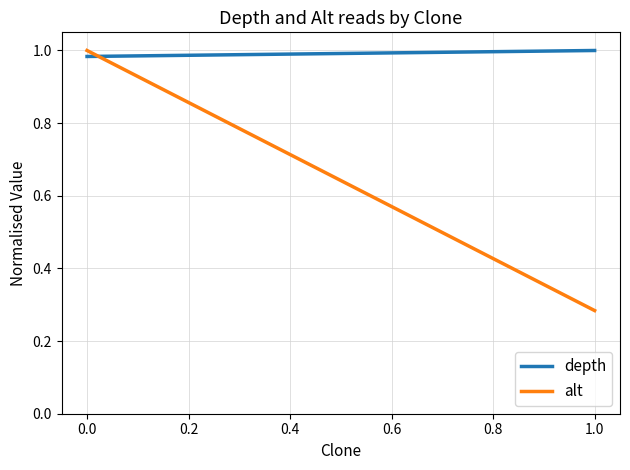

What are all the series names shown in the legend?

depth, alt